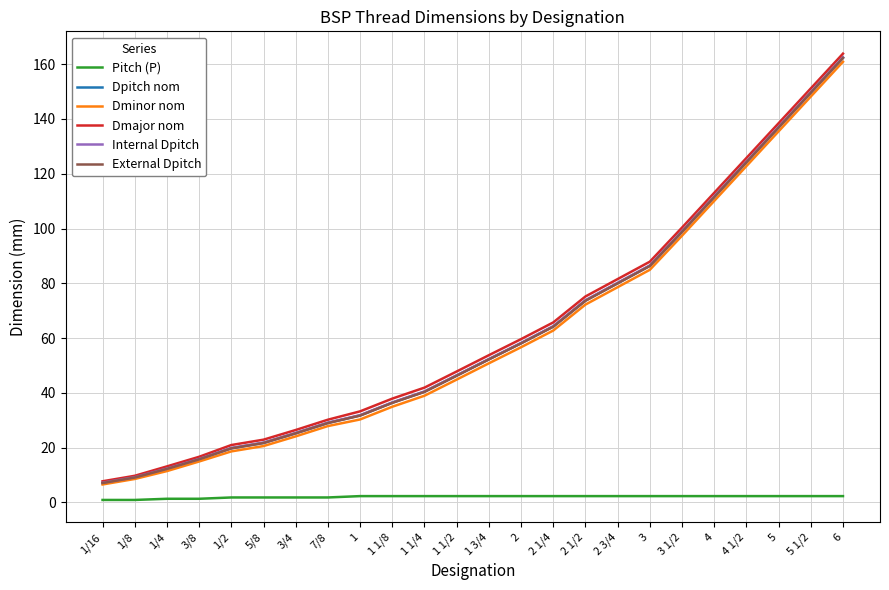

What is the spread (max minus min) of values at 3/8?

15.3